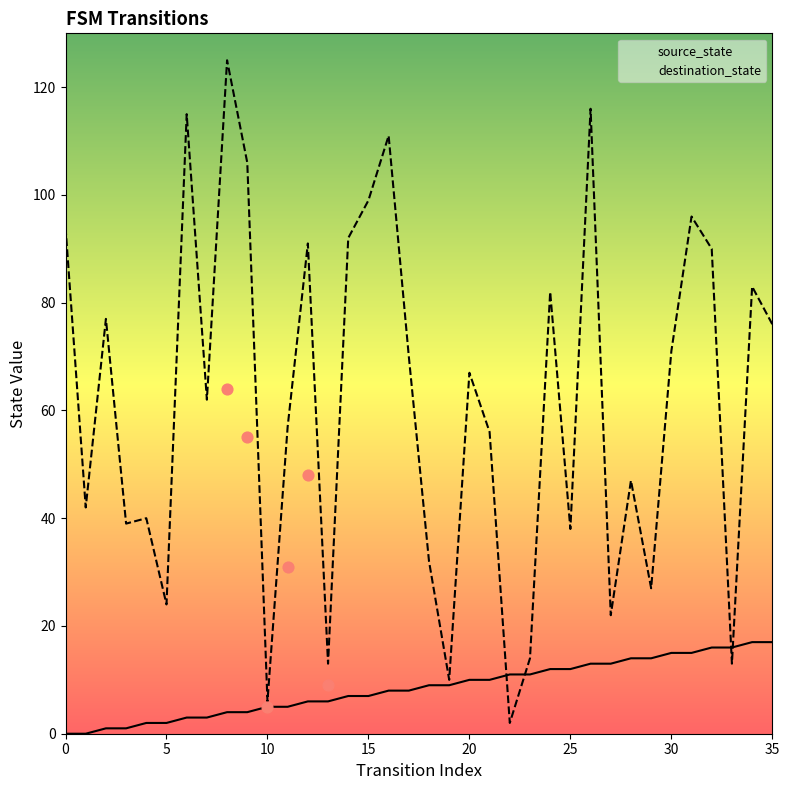

Which series has the largest Y range (max minus min)?

destination_state